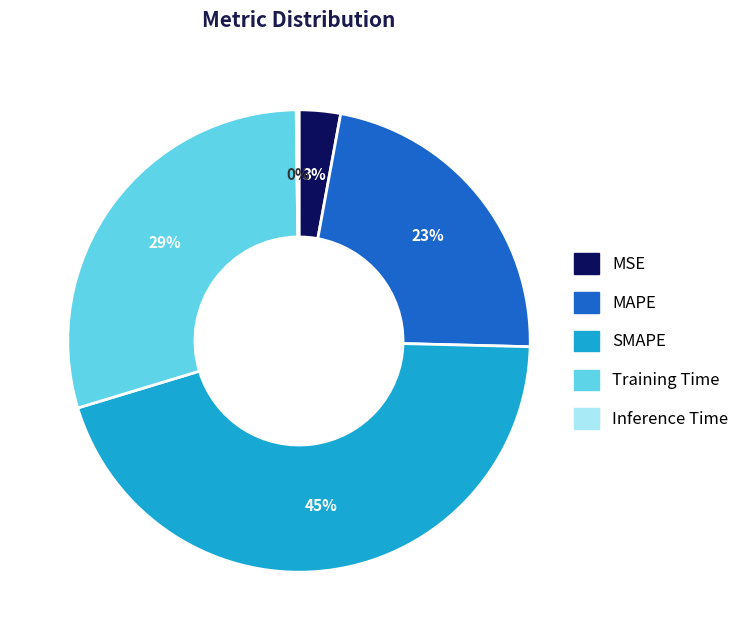

Does MSE account for over 50% of the chart?

No